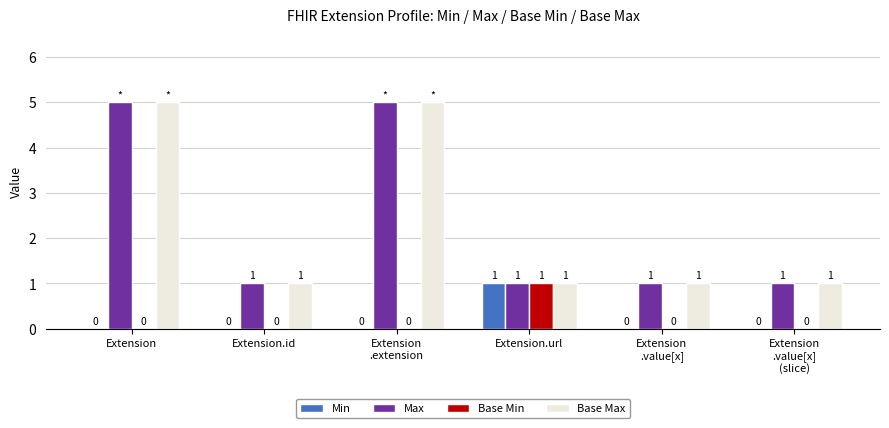

The Max series shows 0 at Extension.url. True or false?

False